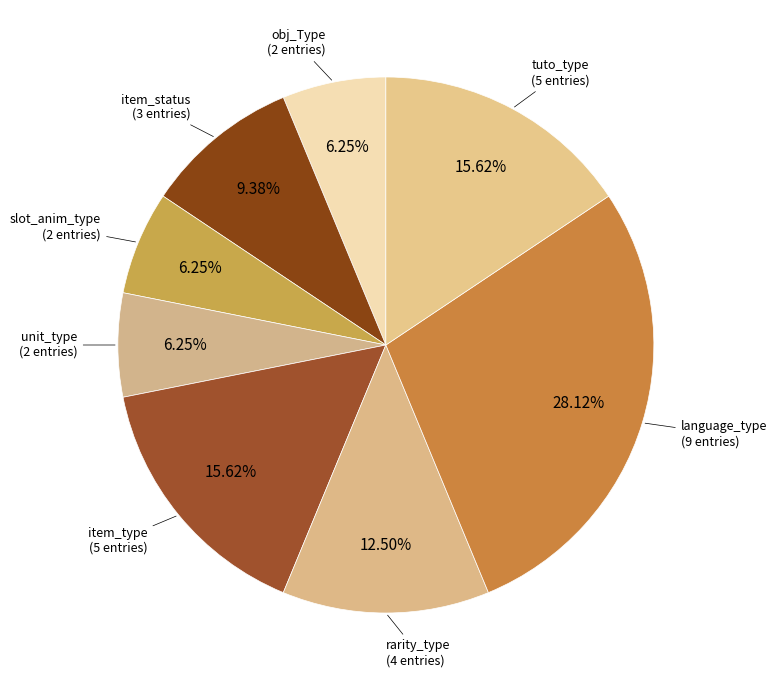

How many slices are in this pie chart?

8